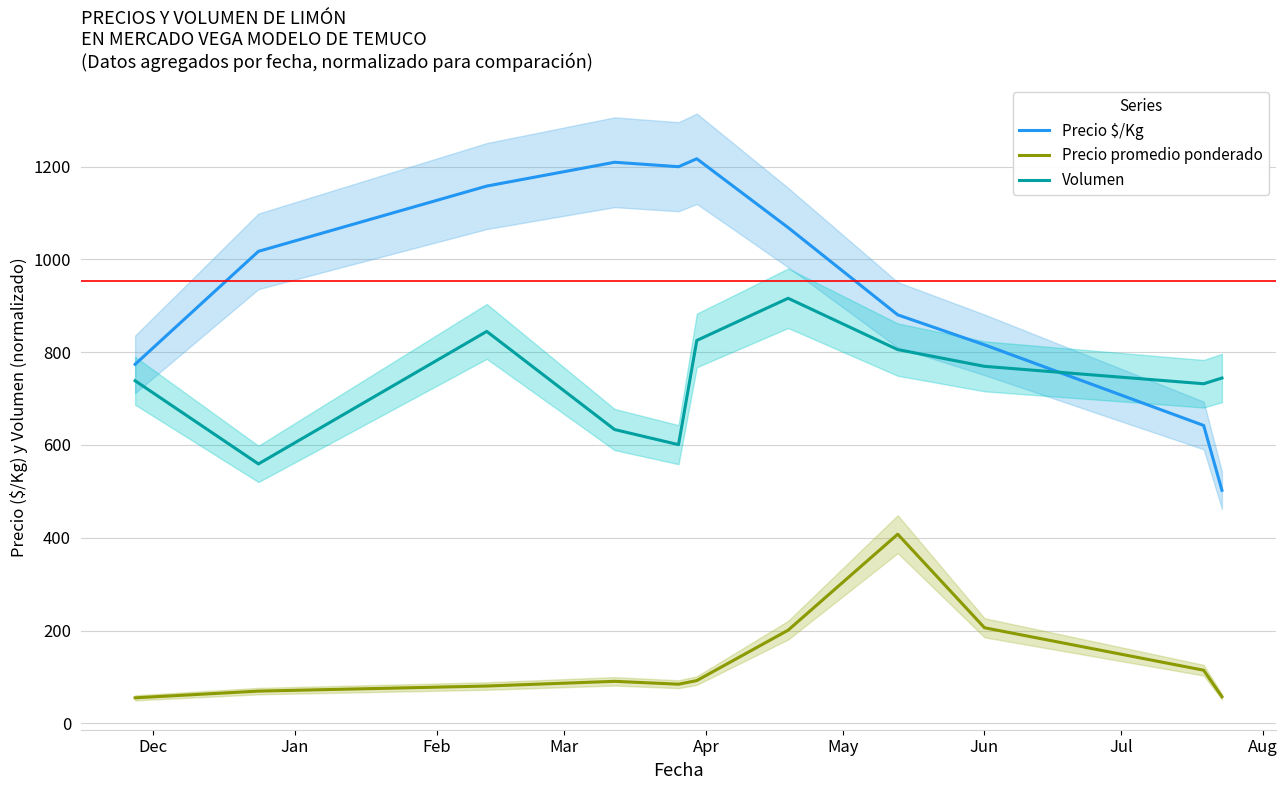

After their last crossing, which series has the higher values: Precio $/Kg or Volumen?

Volumen